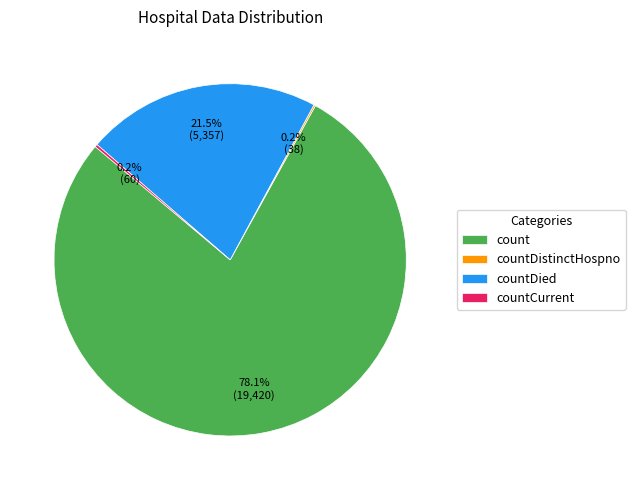

The count slice represents 70% of the pie. True or false?

False